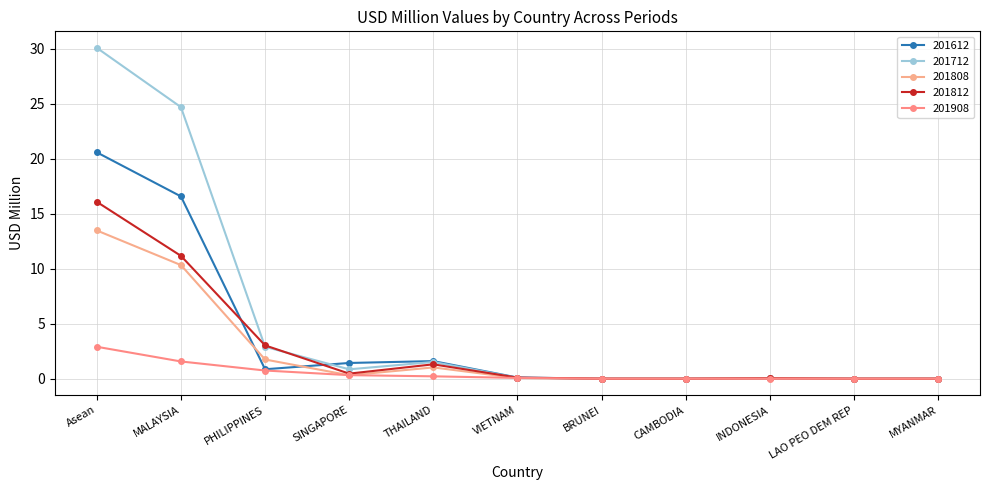

The value of 201812 at CAMBODIA is 0.0. True or false?

True